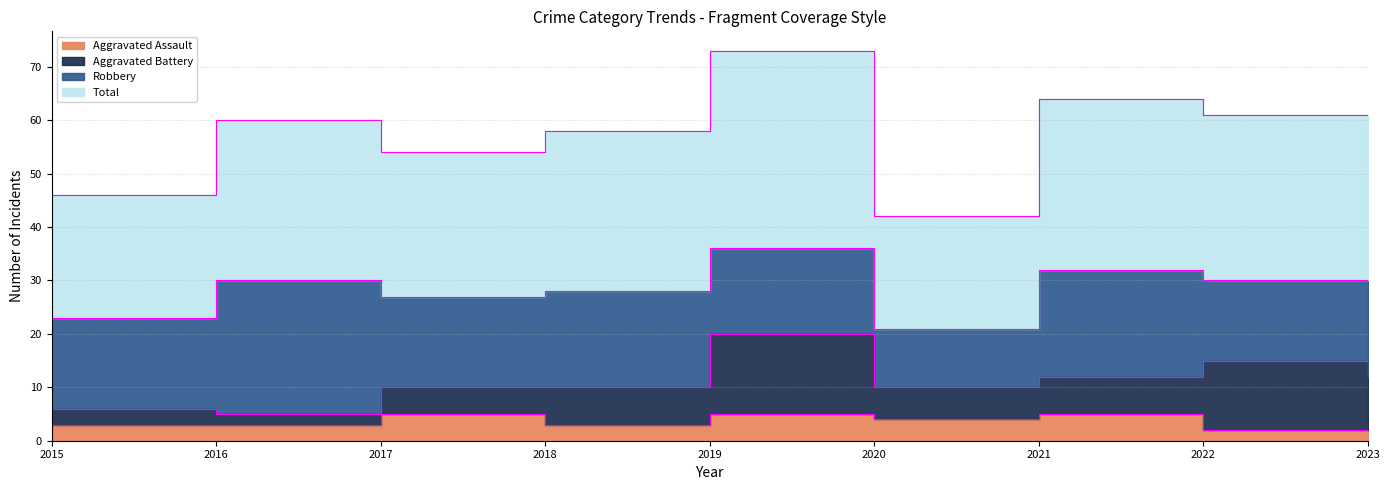

Is the value of Aggravated Assault at 2016 greater than the value of Total at 2018?

No